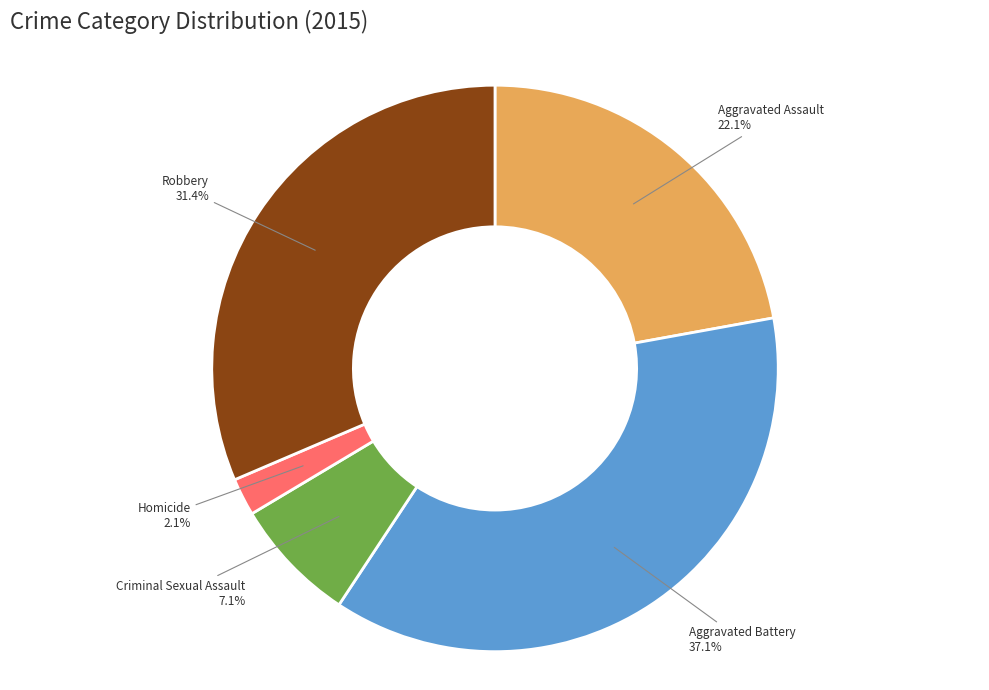

To the nearest percent, what portion does Aggravated Battery represent?

37%